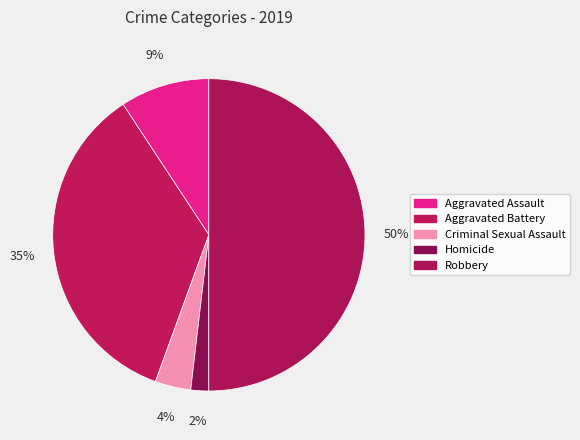

True or false: Aggravated Battery accounts for 35% of the total.

True